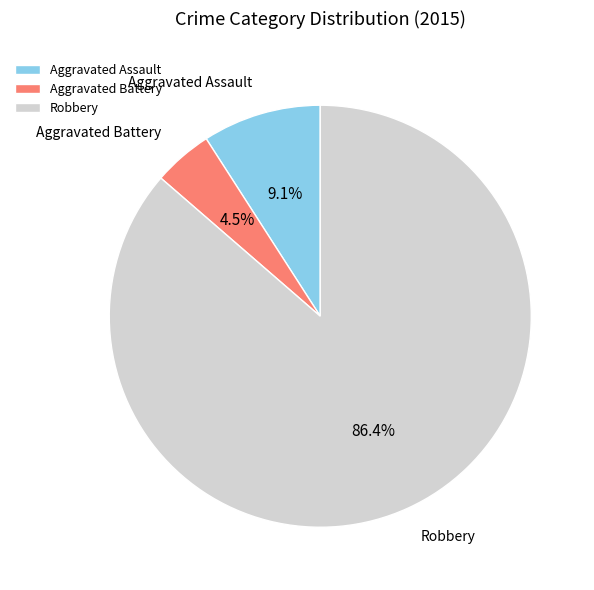

Do Aggravated Assault and Aggravated Battery together represent more than half of the pie?

No